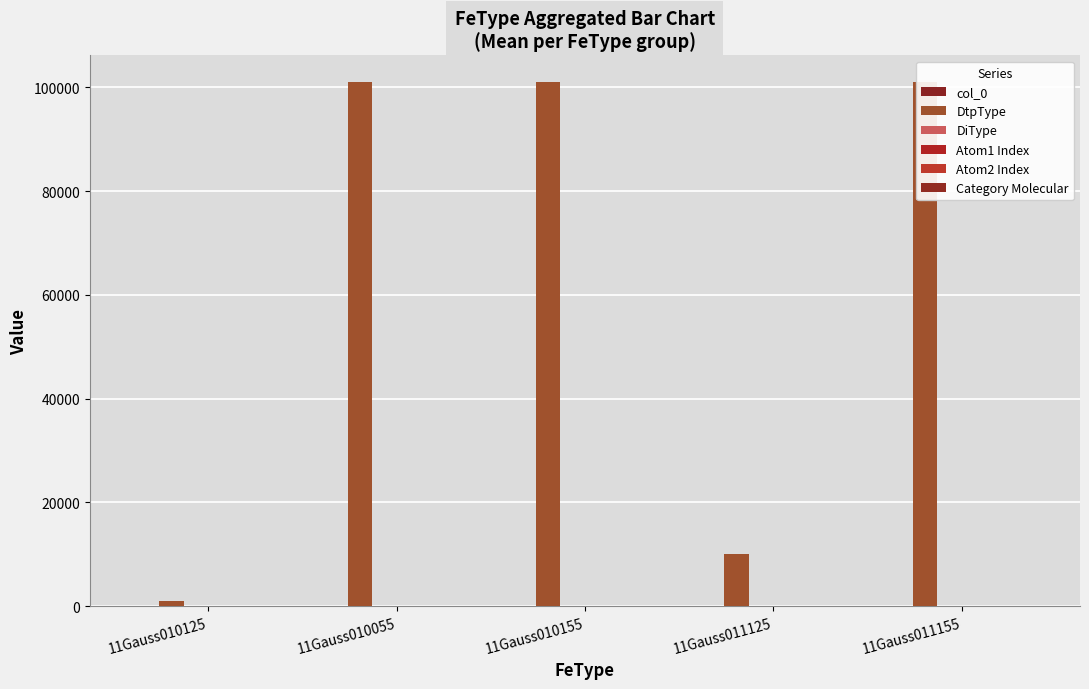

How many values in the Atom1 Index series are below 1?

1